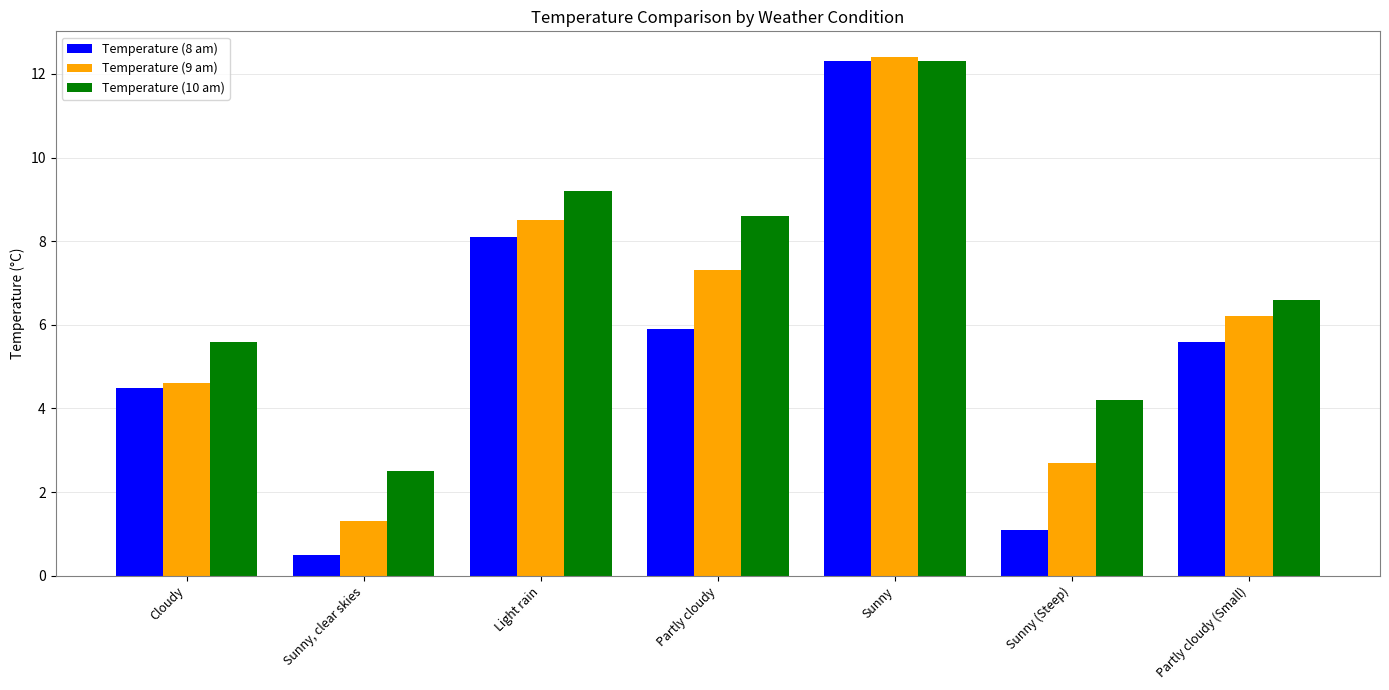

At which label does Temperature (10 am) reach its peak?

Sunny